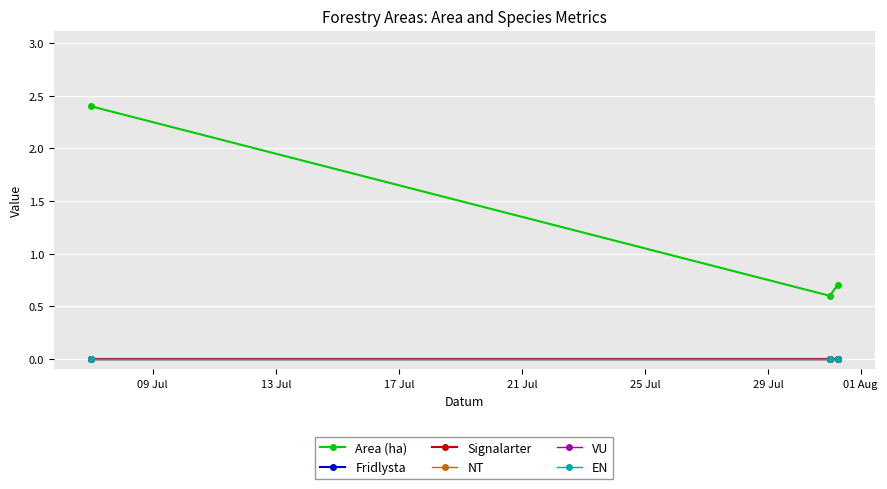

Does the chart have visible grid lines?

Yes